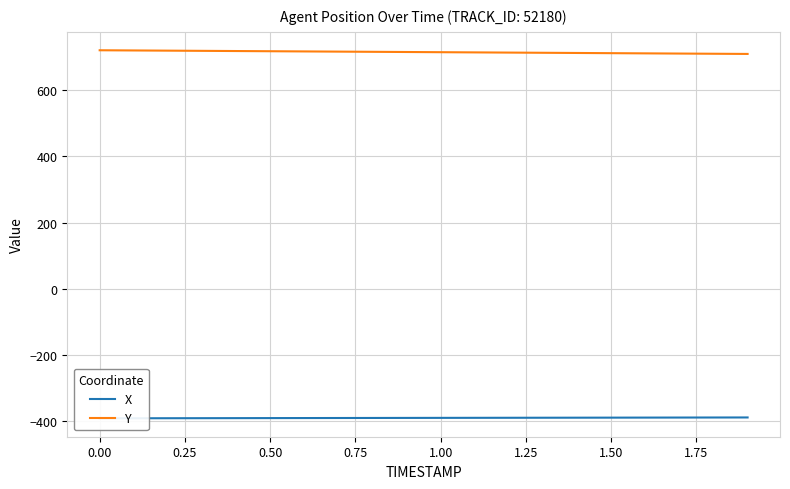

What is the average value of the X series?

-389.6